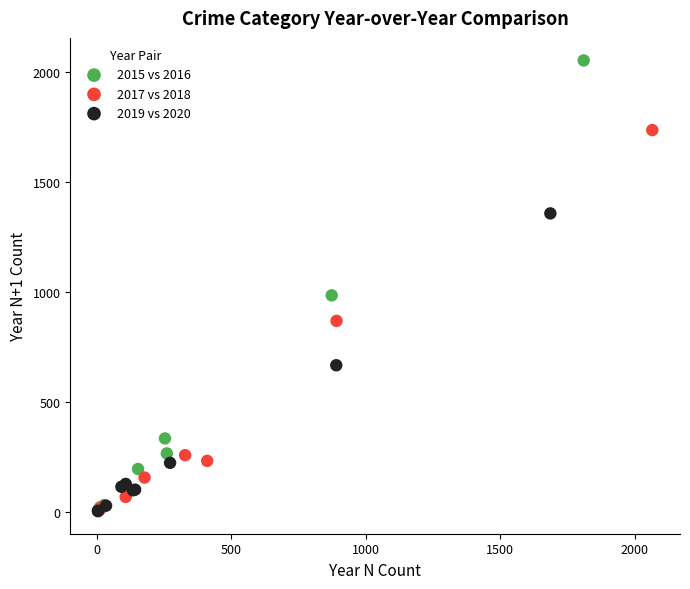

What are all the series names shown in the legend?

2015 vs 2016, 2017 vs 2018, 2019 vs 2020